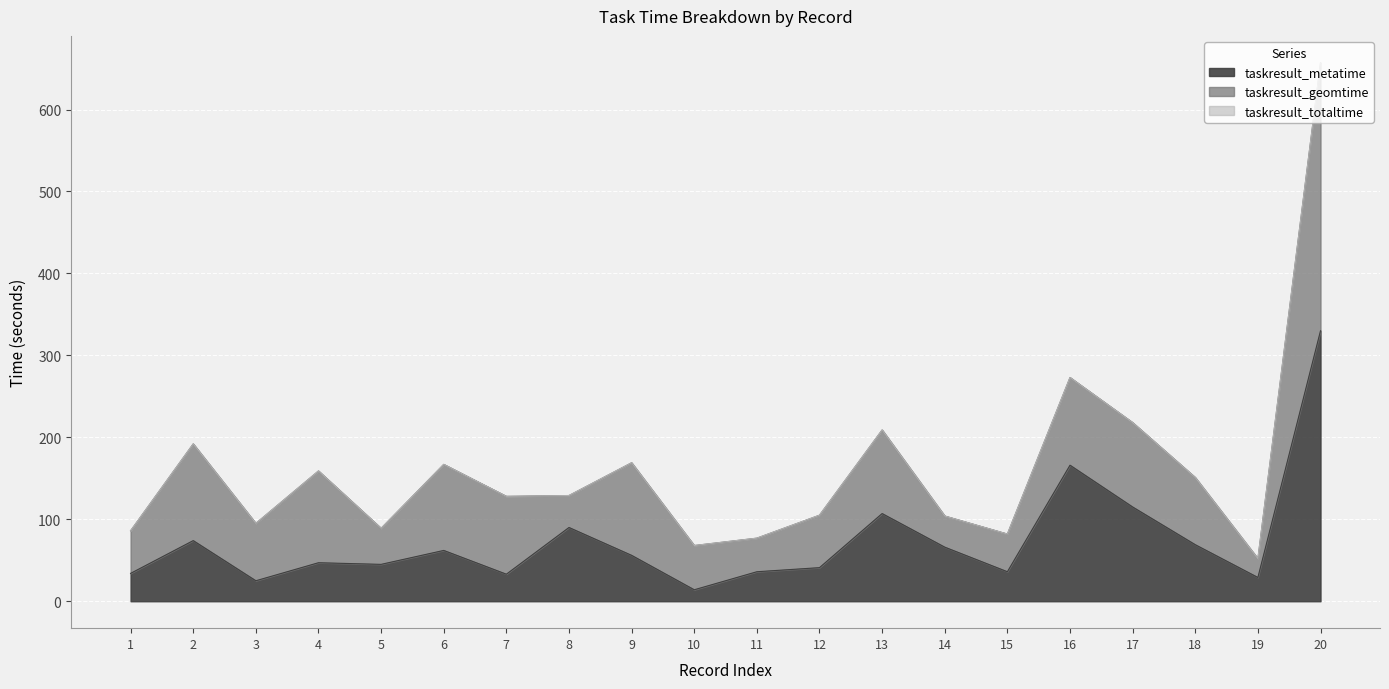

At which category is the sum across all series the highest?

20